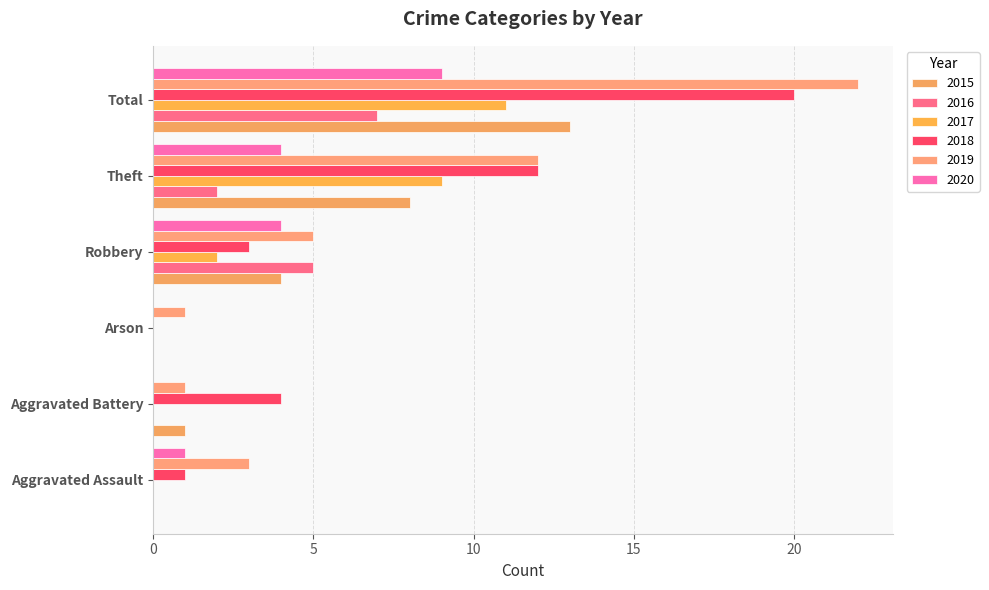

Count the number of categories in the chart.

6